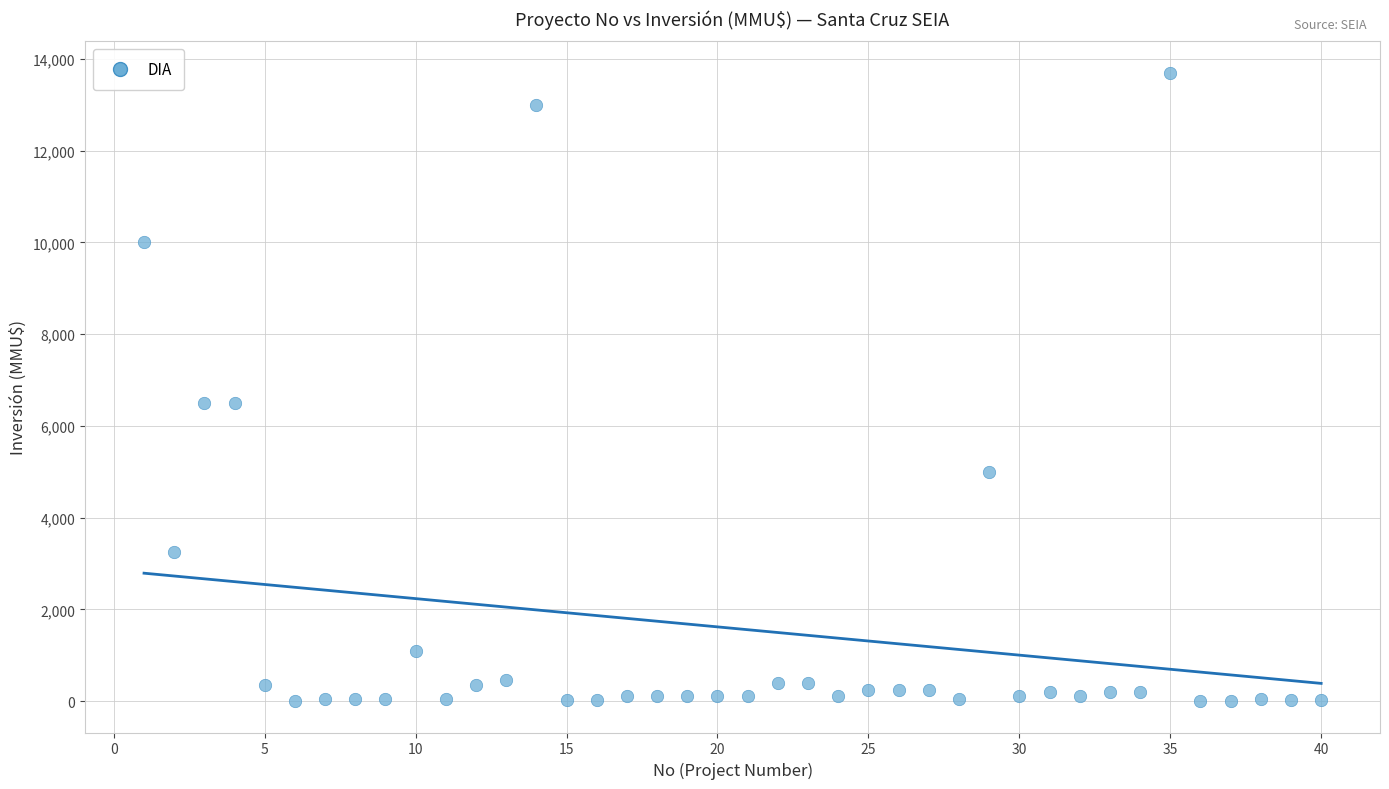

What is the range of Y values (max minus min)?

13700